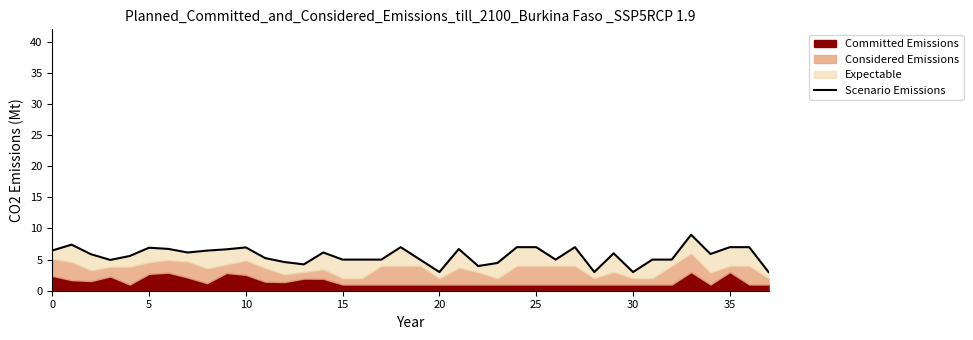

Approximately how many times larger is the value at 17 compared to 13?

1.2